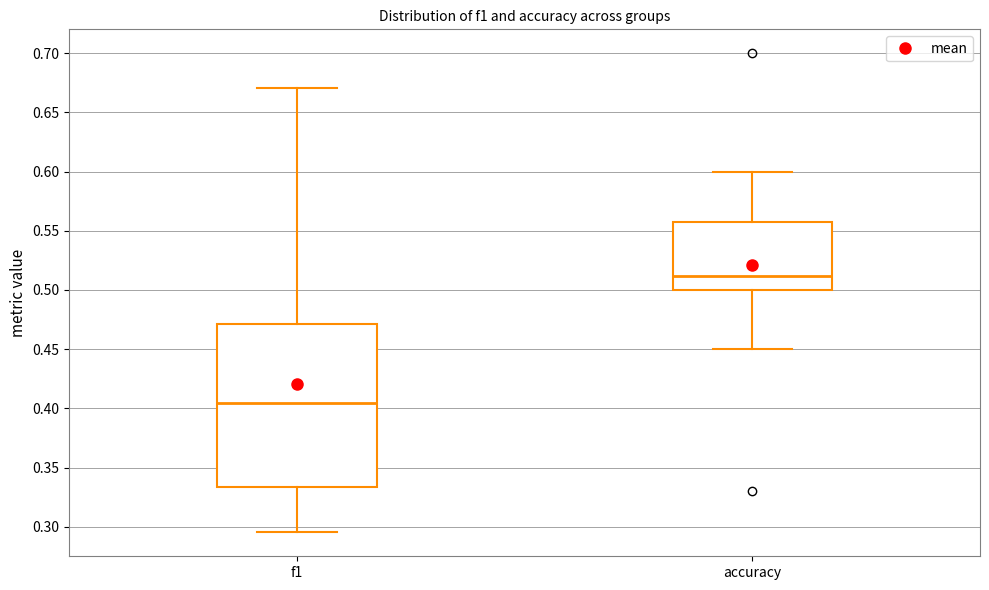

Reading left to right, read every box against the y-axis: the position of its median line, the range the box covers, and the ends of its whiskers. The values are not printed on the chart, so give them approximately, as read against the axis.

f1: median 0.405, box 0.335 to 0.470, whiskers 0.295 to 0.670
accuracy: median 0.510, box 0.500 to 0.560, whiskers 0.450 to 0.600